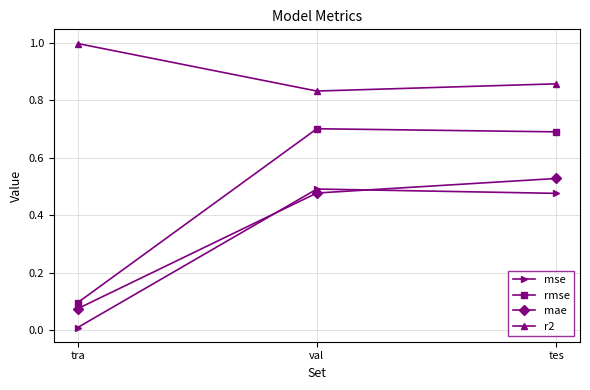

Read the r2 value at tra.

1.0